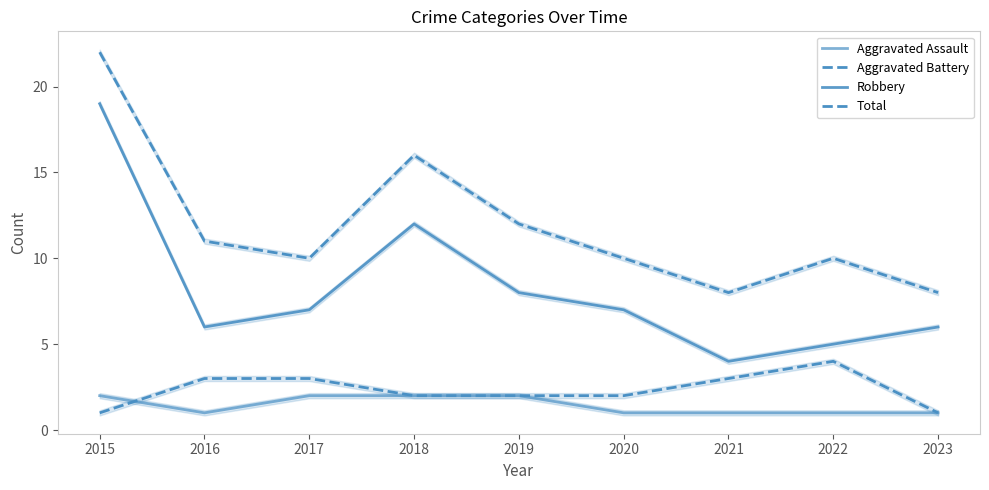

At which category does Robbery reach its first local valley?

2016